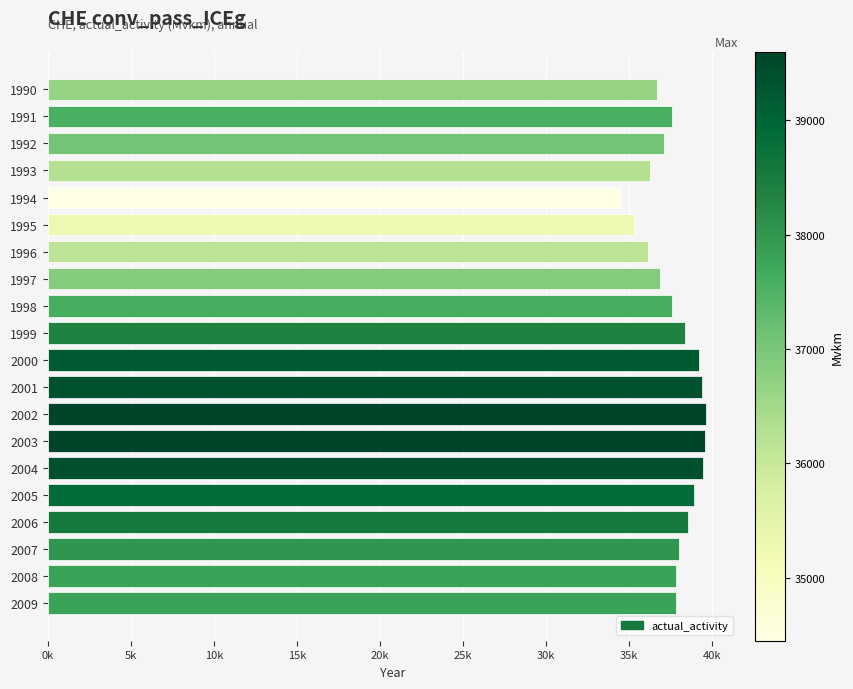

Does the chart contain any negative values?

No